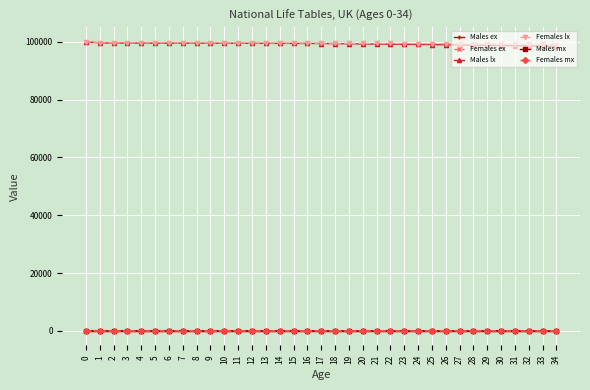

True or false: Males mx and Females ex intersect in this chart.

False